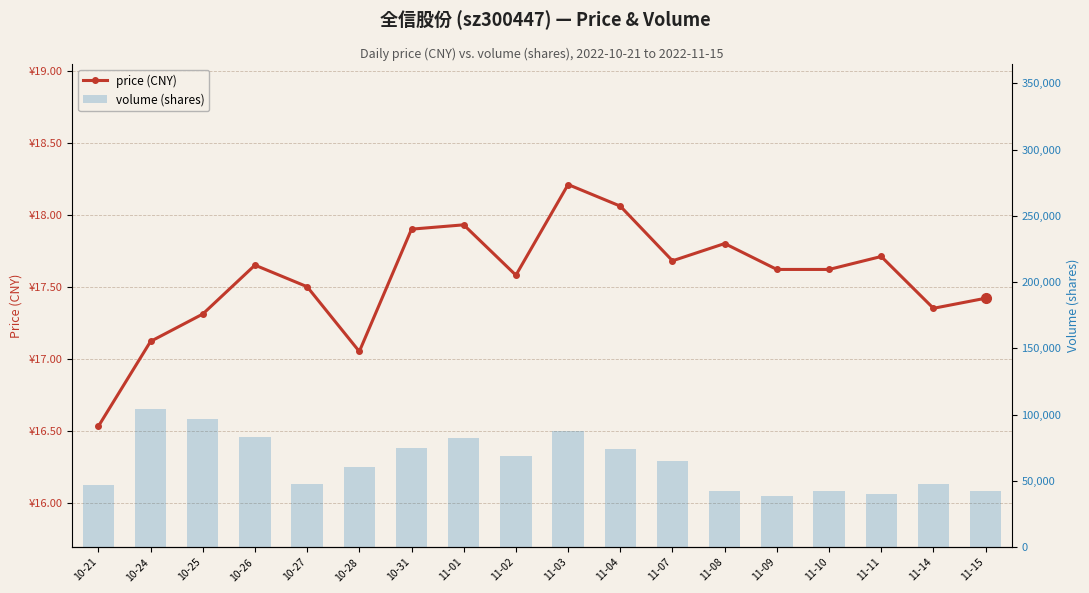

What is the sum of the volume values at 10-27 and 11-03?

135315.0